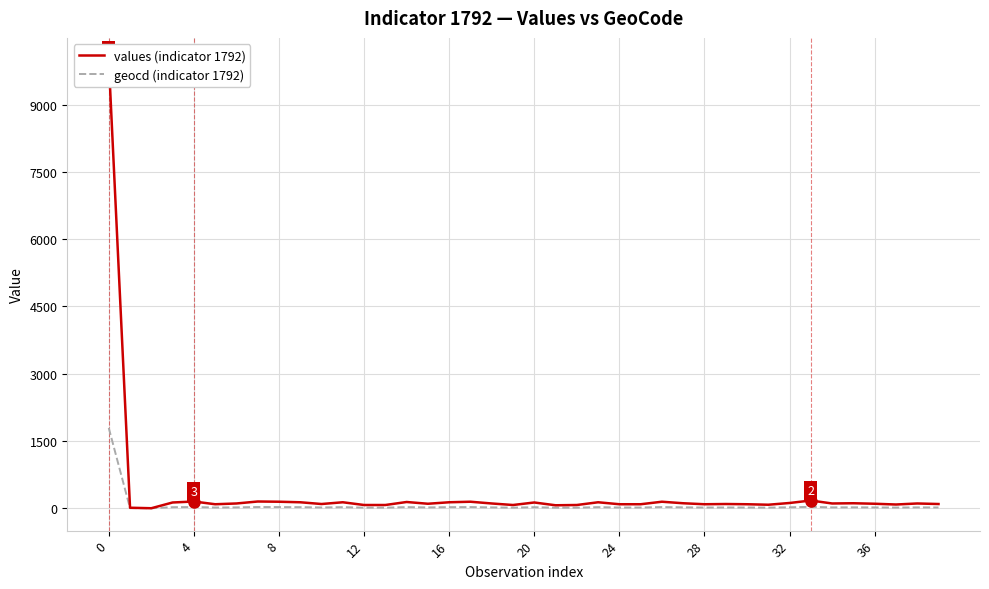

Is the value of values (indicator 1792) at 22 greater than the value of geocd (indicator 1792) at 22?

Yes